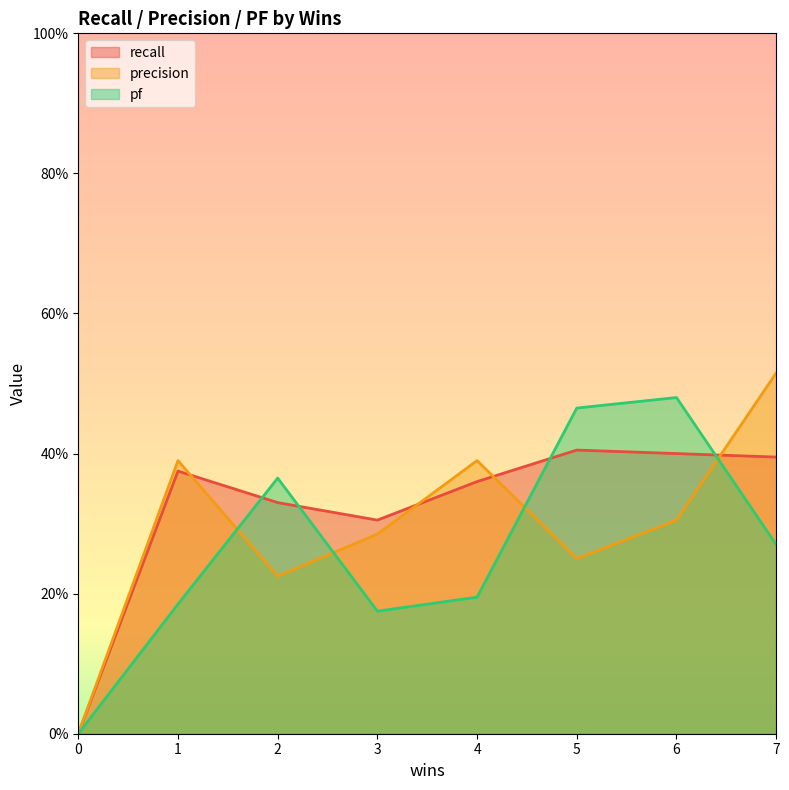

Read the pf value at 2.

0.4